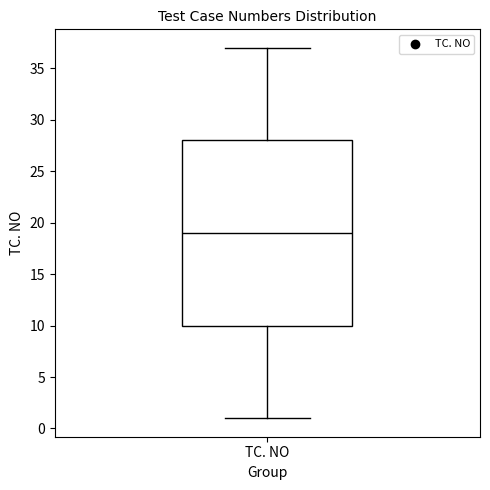

Where does the upper whisker of the box for TC. NO end on the y-axis? The values are not printed on the chart, so give them approximately, as read against the axis.

37